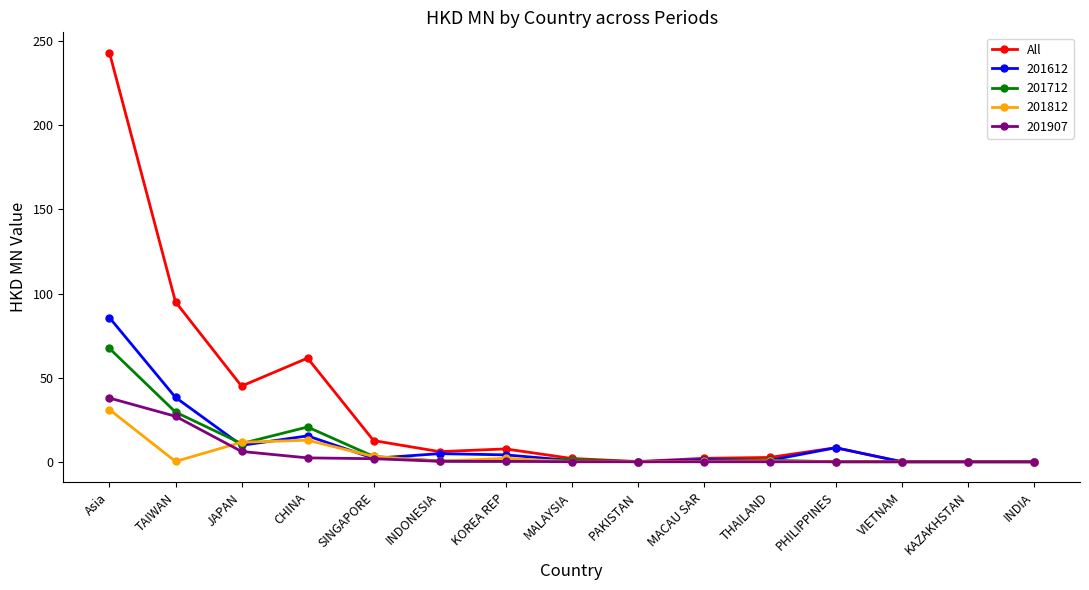

The value of 201907 at VIETNAM is 0.0. True or false?

True